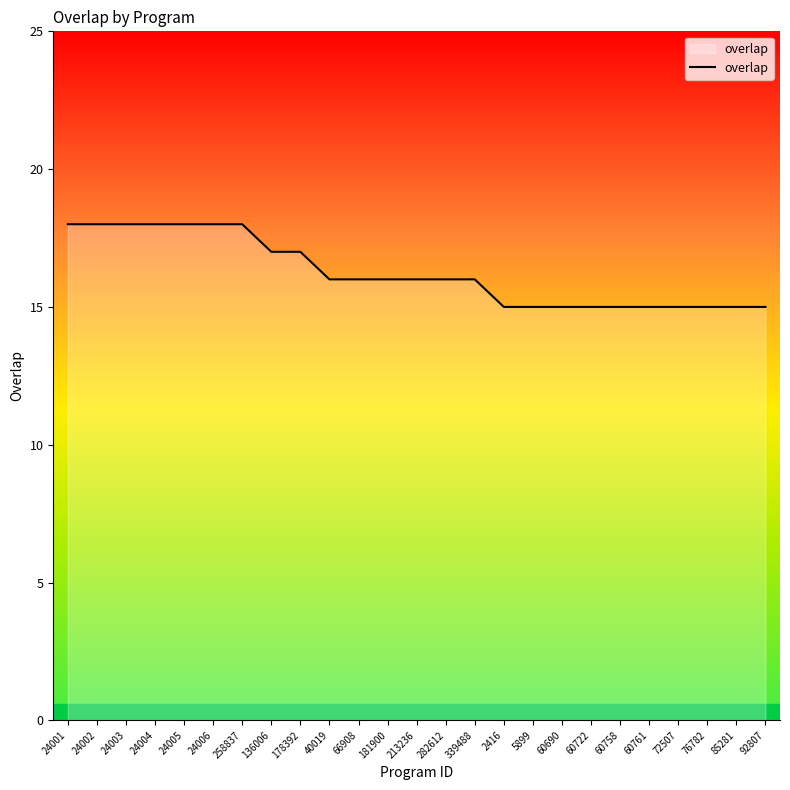

What position from the left is 24004?

4